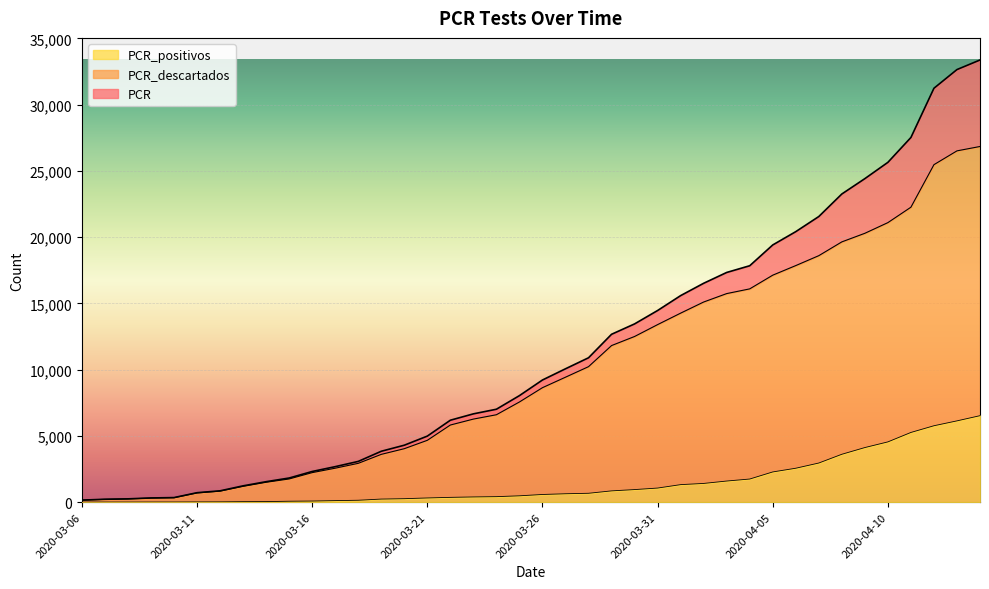

What is the difference between the PCR_descartados values at 2020-03-24 and 2020-03-30?

5905